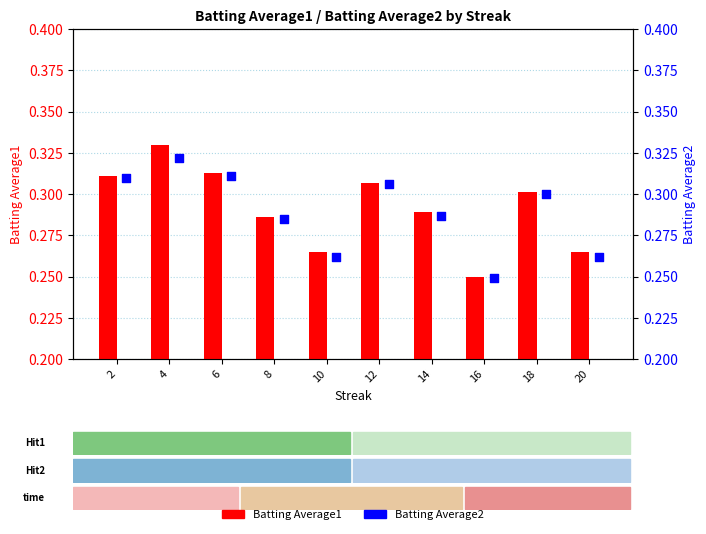

What is the total value across all series at 10?

0.5